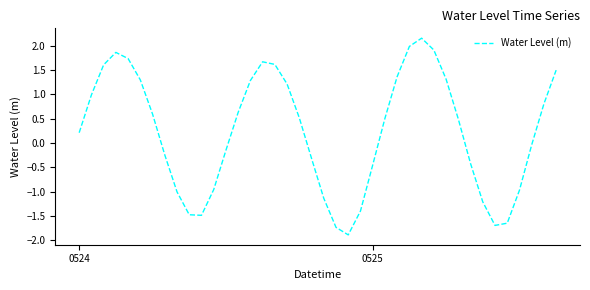

What is the minimum value shown in the chart?

-1.9